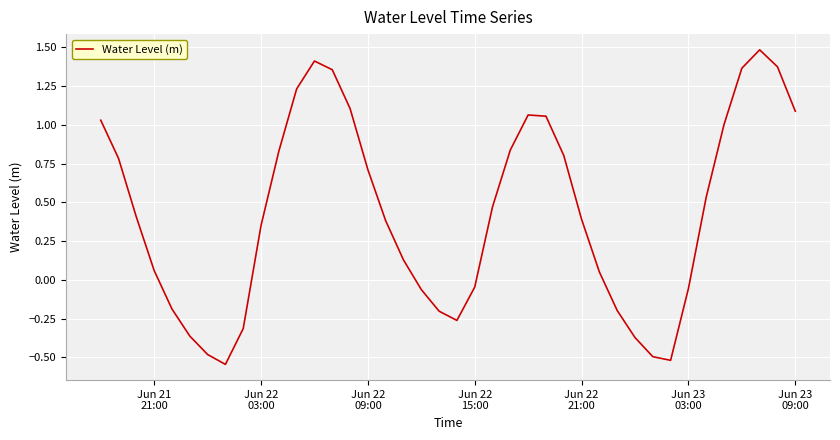

What is the difference between the maximum and minimum values?

2.0